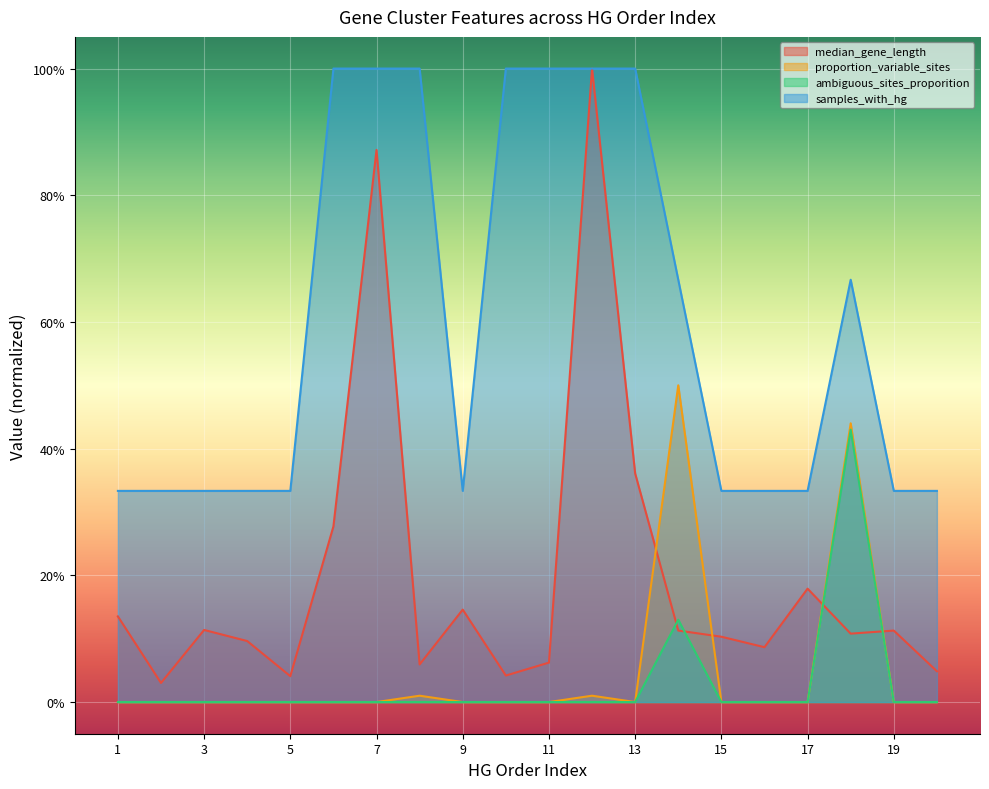

Reading right to left, what are all the values shown in this chart?

median_gene_length: 0.0	0.1	0.1	0.2	0.1	0.1	0.1	0.4	1.0	0.1	0.0	0.1	0.1	0.9	0.3	0.0	0.1	0.1	0.0	0.1
proportion_variable_sites: 0.0	0.0	0.4	0.0	0.0	0.0	0.5	0.0	0.0	0.0	0.0	0.0	0.0	0.0	0.0	0.0	0.0	0.0	0.0	0.0
ambiguous_sites_proporition: 0.0	0.0	0.4	0.0	0.0	0.0	0.1	0.0	0.0	0.0	0.0	0.0	0.0	0.0	0.0	0.0	0.0	0.0	0.0	0.0
samples_with_hg: 0.3	0.3	0.7	0.3	0.3	0.3	0.7	1.0	1.0	1.0	1.0	0.3	1.0	1.0	1.0	0.3	0.3	0.3	0.3	0.3